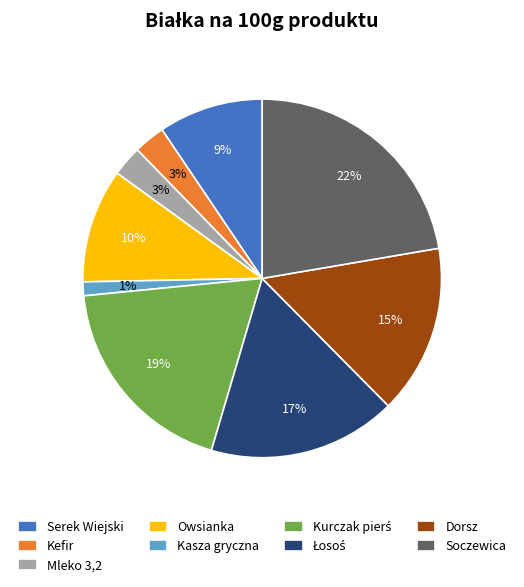

Which slice is the smallest?

Kasza gryczna